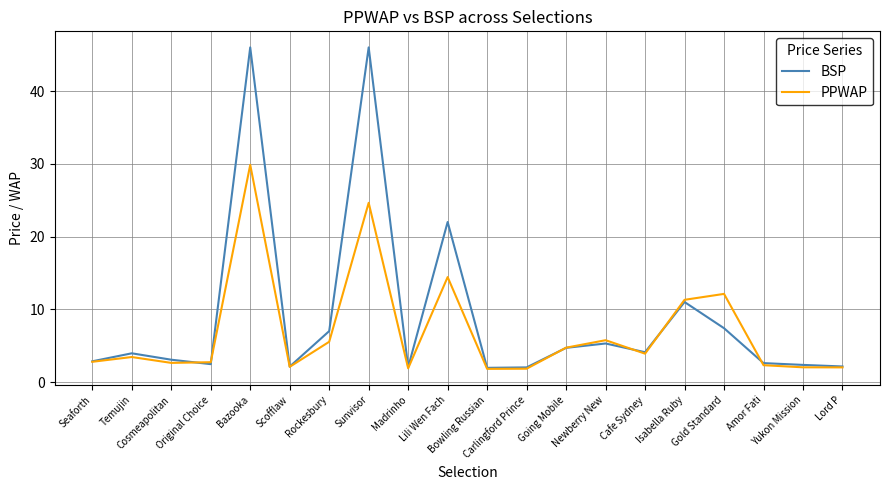

Which series has the widest spread of values?

BSP